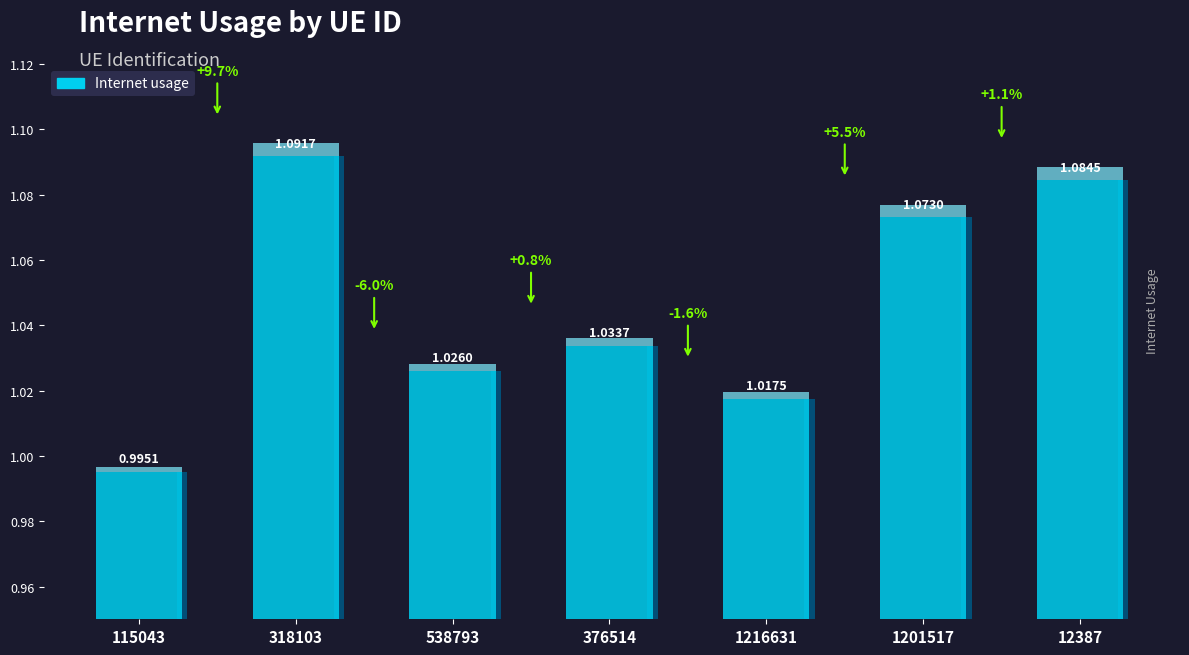

Reading left to right, what are all the values shown in this chart?

115043=1.0	318103=1.1	538793=1.0	376514=1.0	1216631=1.0	1201517=1.1	12387=1.1